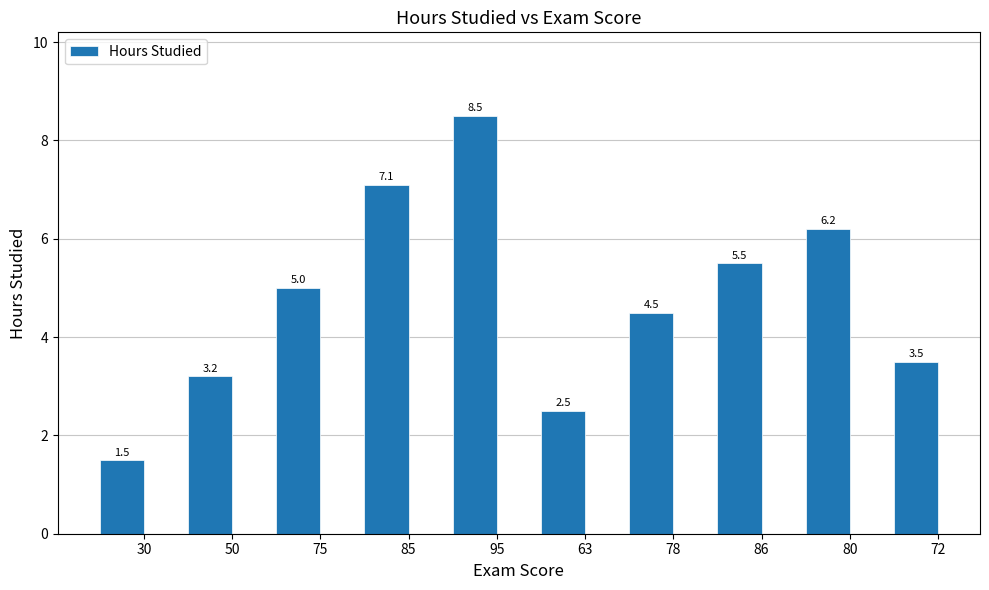

How many distinct data groups are displayed?

1